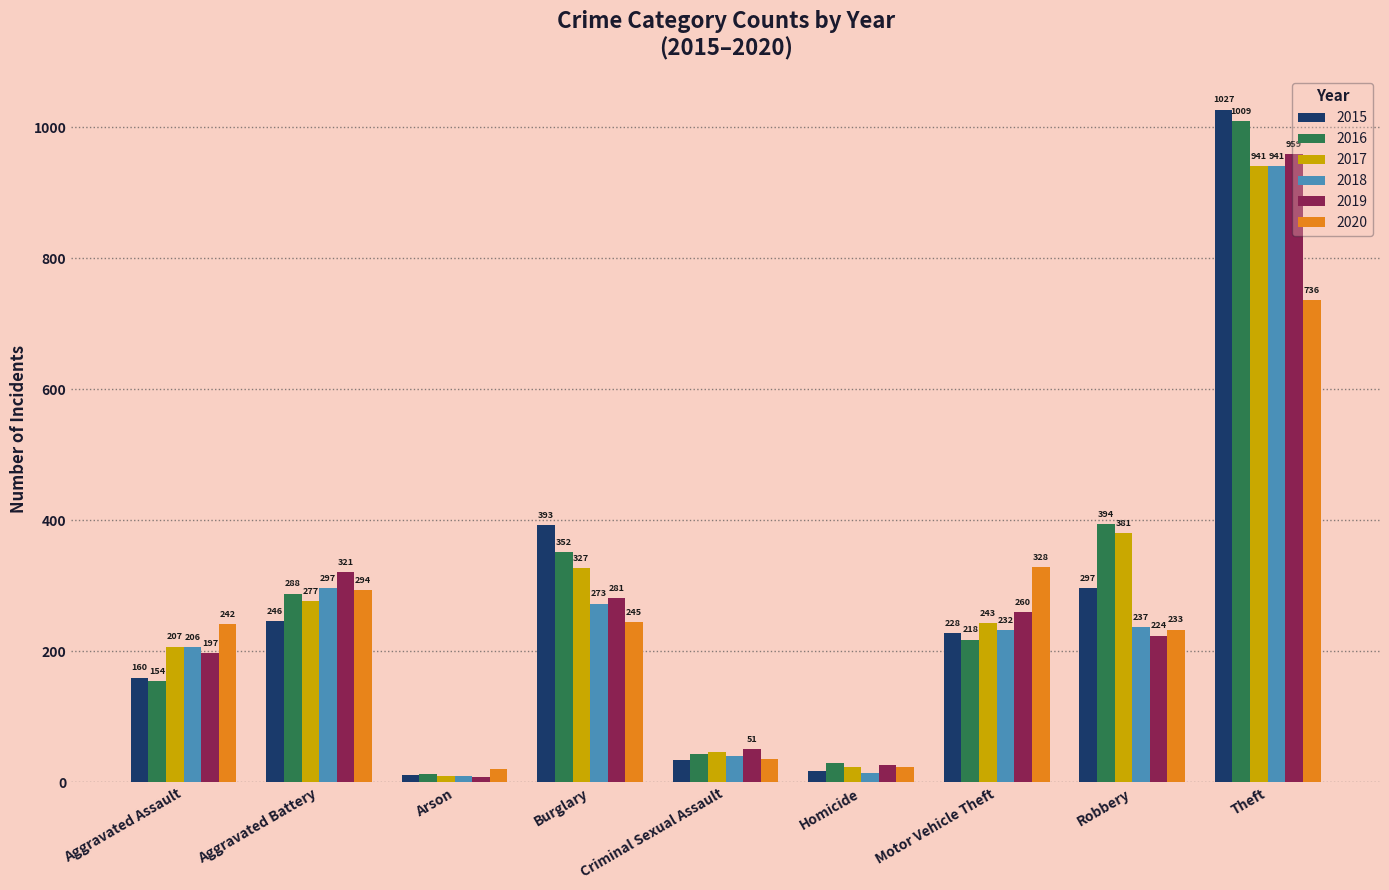

Count the number of categories in the chart.

9